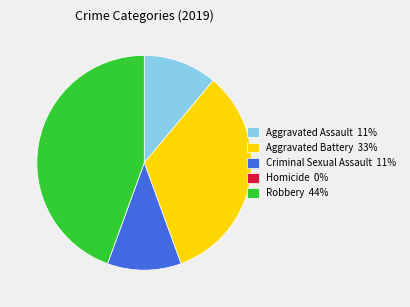

Does Criminal Sexual Assault 11% account for over 50% of the chart?

No